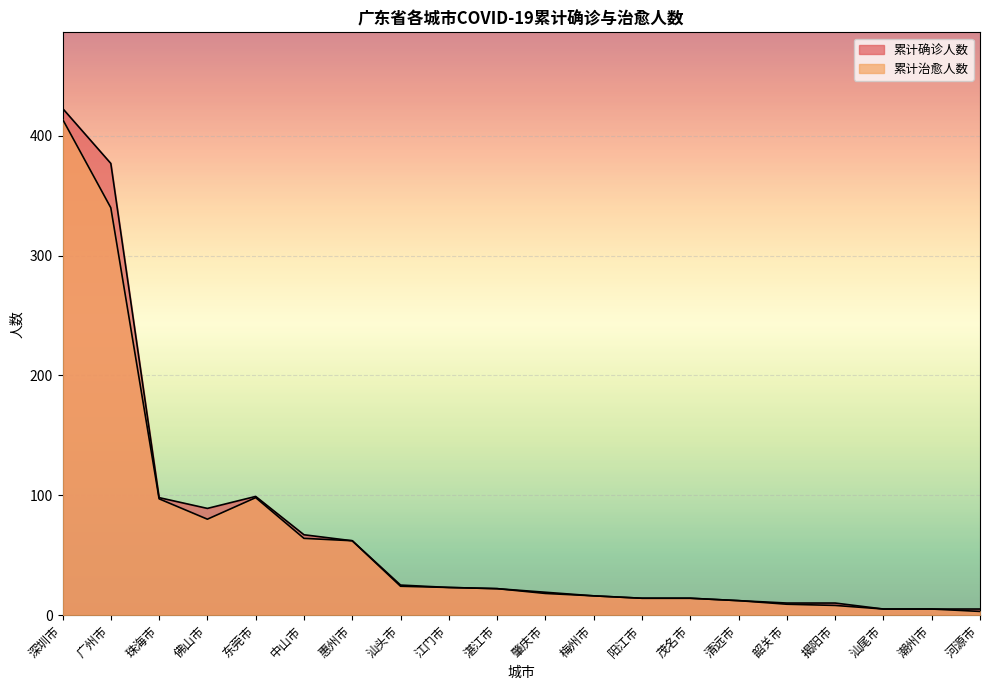

What is the value of the 累计确诊人数 point at the 15th from the left?

12